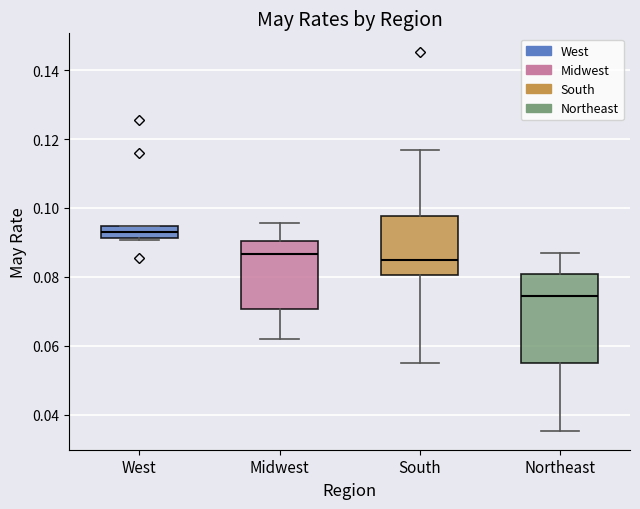

Which box has the lowest median line?

Northeast